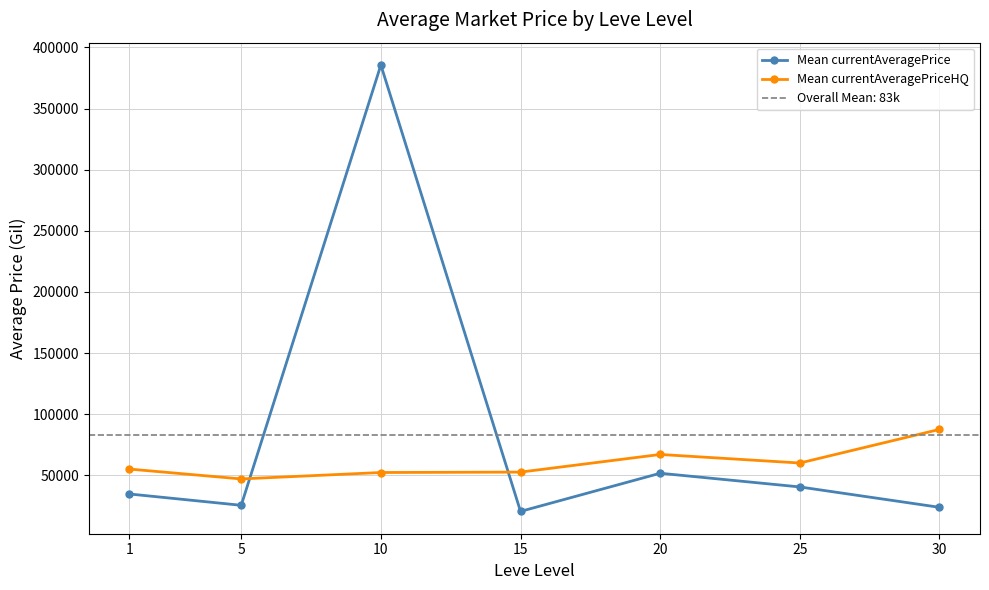

What value does the Mean currentAveragePrice series have at 15?

20443.4